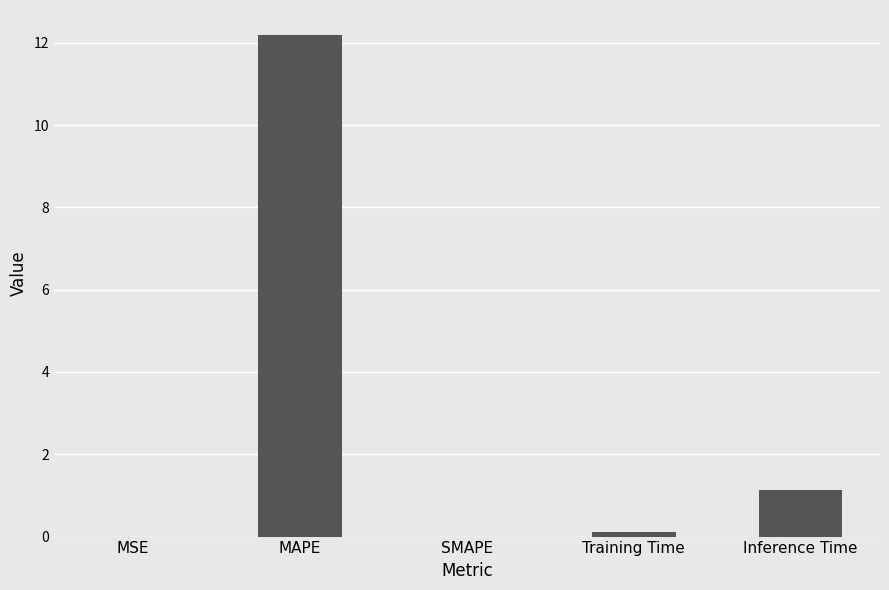

What is the sum of all values?

13.4